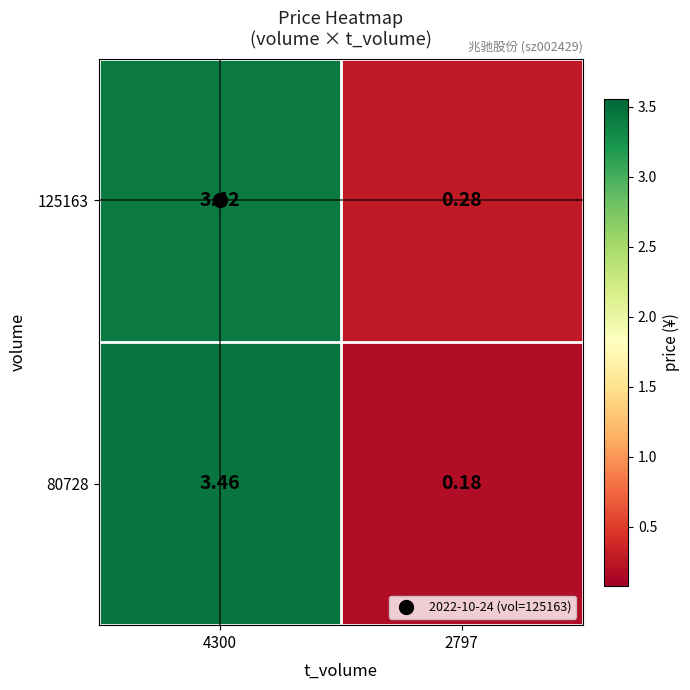

Is the value of 125163 at 2797 greater than the value of 80728 at 4300?

No